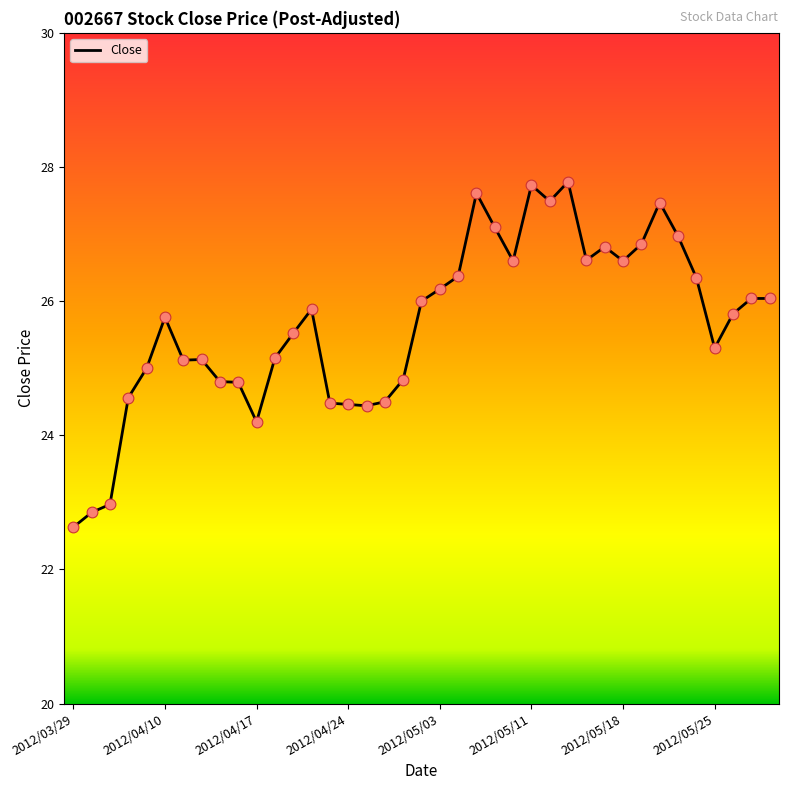

What is the greatest value displayed?

27.8